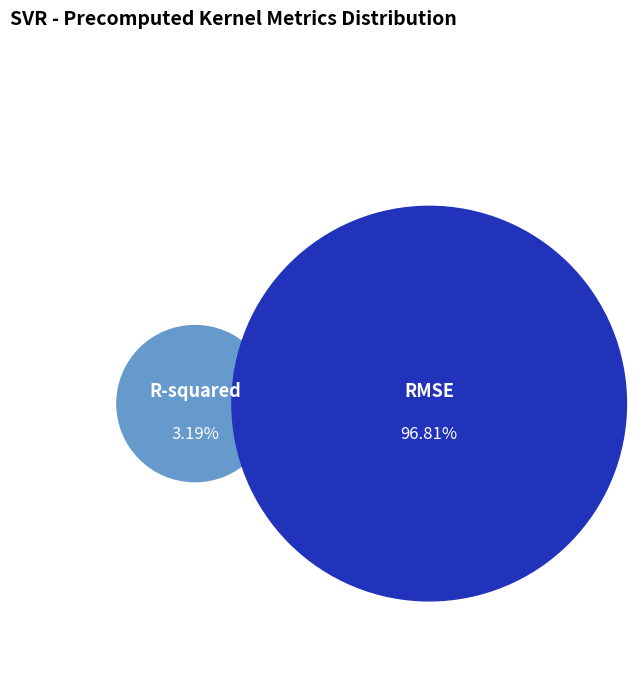

To the nearest percent, what is the average slice percentage?

50%